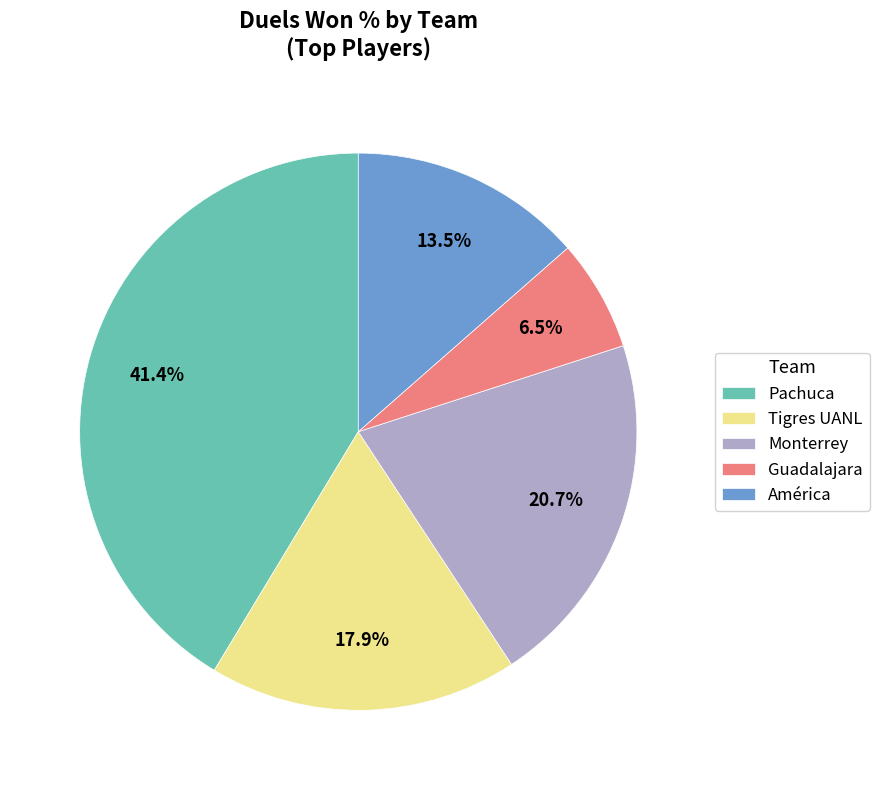

Do América and Pachuca together represent more than half of the pie?

Yes